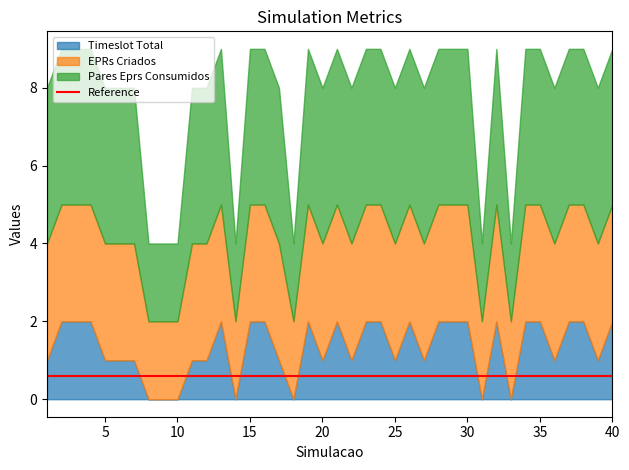

What is the difference between the second highest and second lowest values in the Pares Eprs Consumidos series?

2